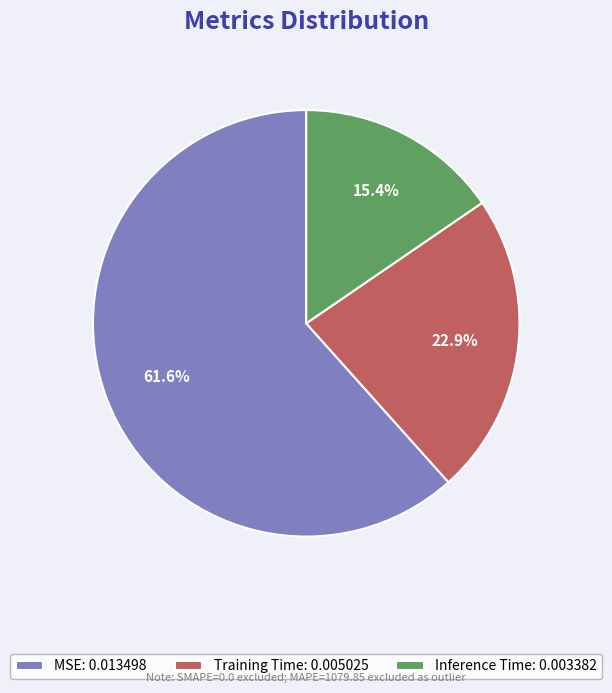

To the nearest percent, what is the combined percentage of Inference Time and Training Time?

38%